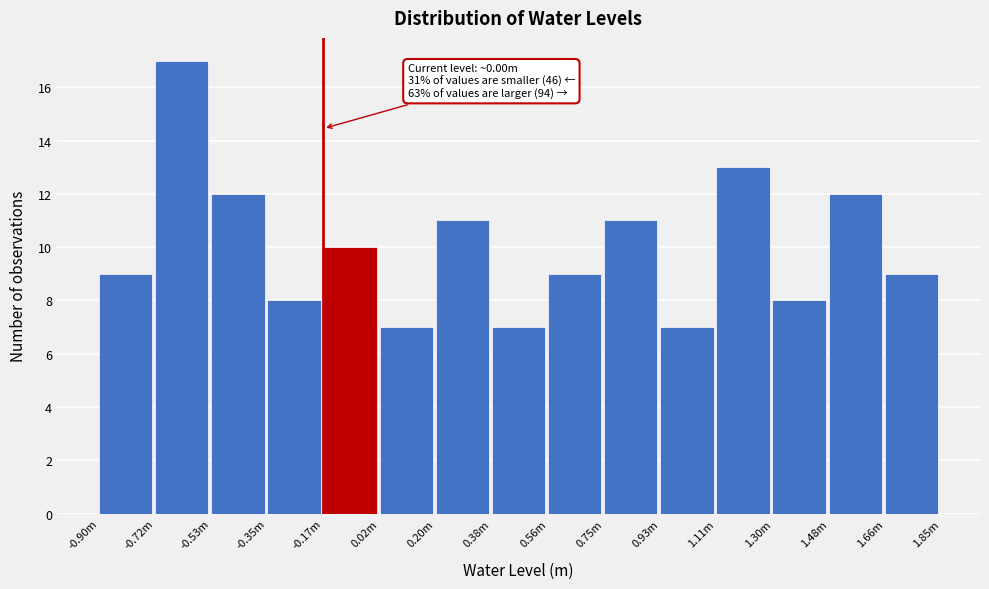

Reading left to right, list all the values displayed in this chart.

-0.90m=9	-0.72m=17	-0.53m=12	-0.35m=8	-0.17m=10	0.02m=7	0.20m=11	0.38m=7	0.56m=9	0.75m=11	0.93m=7	1.11m=13	1.30m=8	1.48m=12	1.66m=9